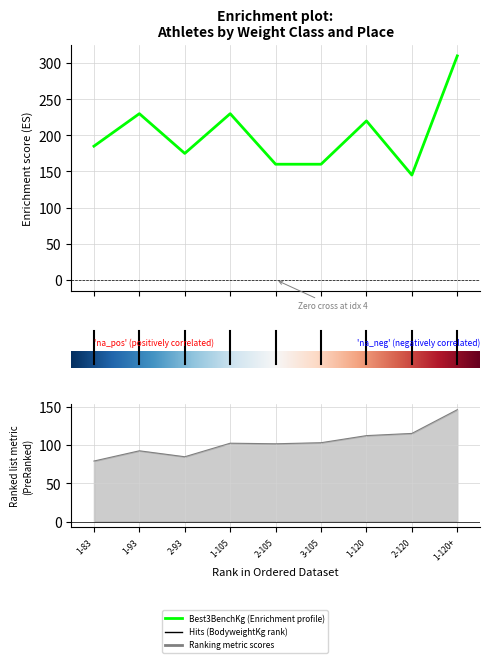

True or false: Best3BenchKg and BodyweightKg intersect in this chart.

False